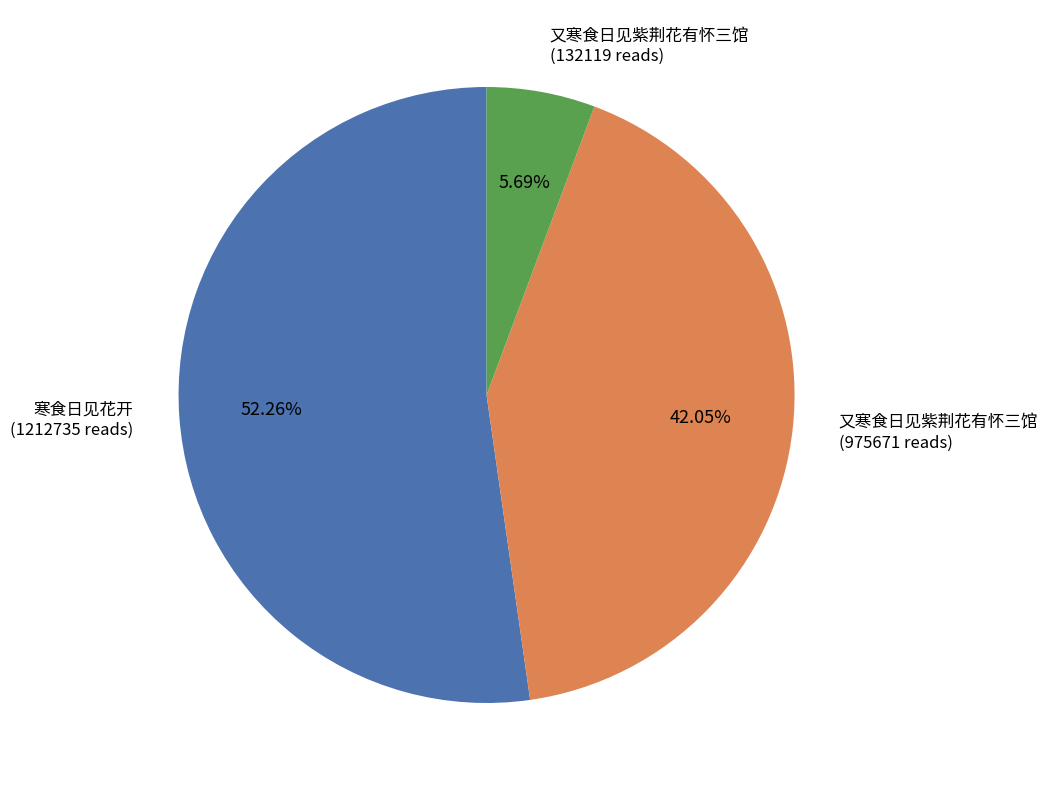

Does any single category account for the majority?

Yes